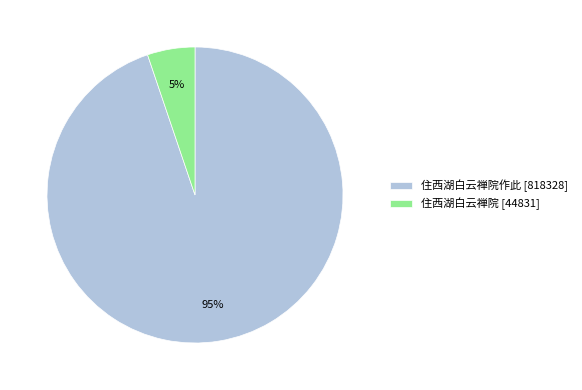

How many slices are in this pie chart?

2